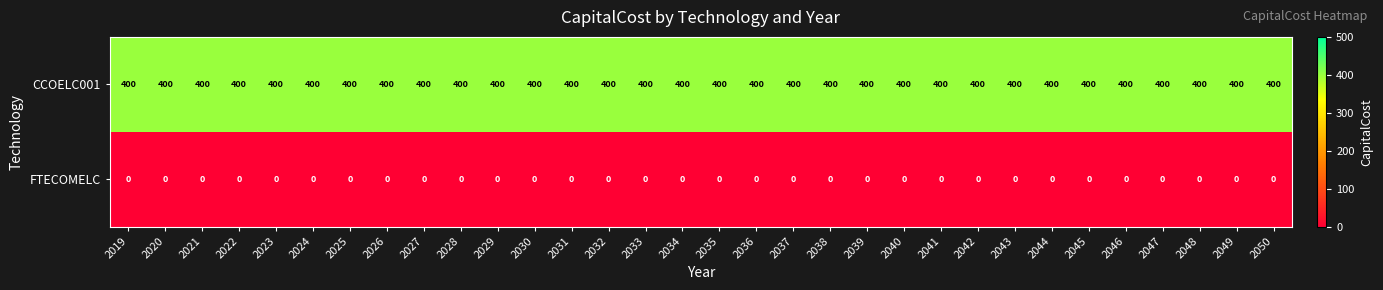

Is it true that CCOELC001 equals 400 at 2034?

True